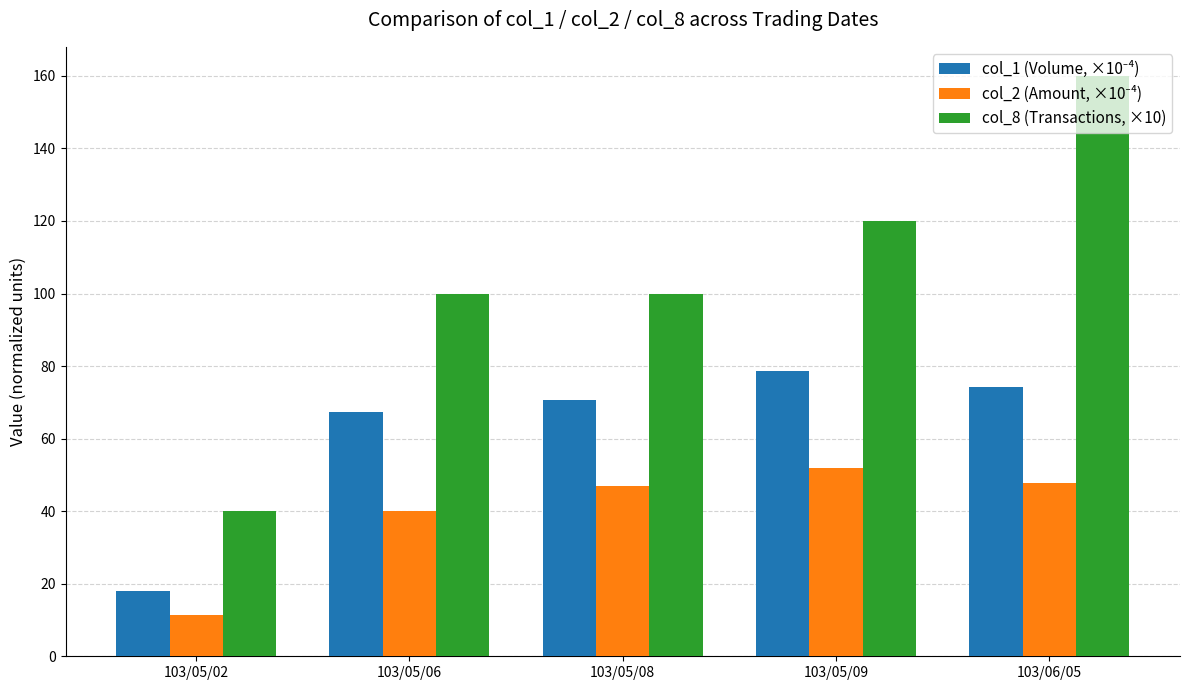

What is the label of the 1st bar from the right?

103/06/05